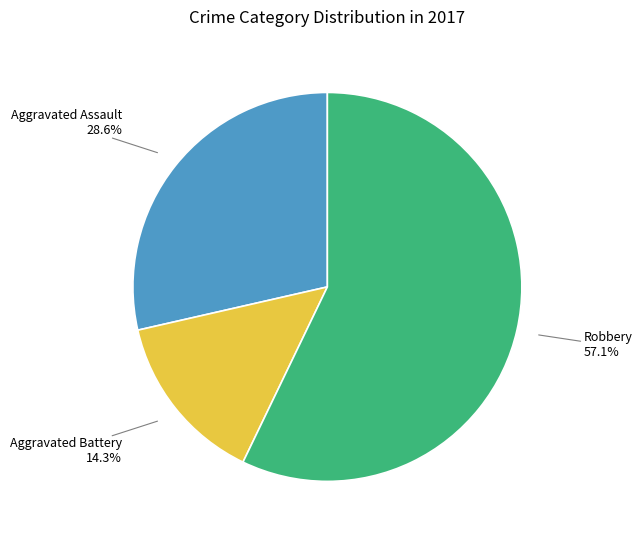

True or false: Robbery accounts for 69% of the total.

False